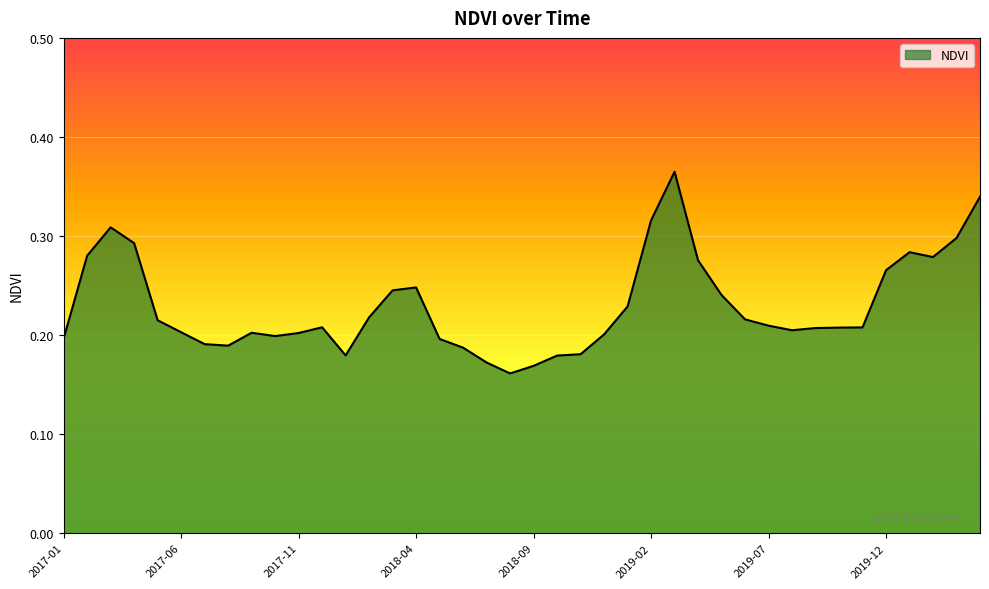

List the labels in order of value, smallest first.

2018-08, 2018-09, 2018-07, 2018-10, 2018-01, 2018-11, 2018-06, 2017-08, 2017-07, 2018-05, 2017-01, 2017-10, 2018-12, 2017-11, 2017-09, 2017-06, 2019-08, 2019-09, 2019-10, 2019-11, 2017-12, 2019-07, 2017-05, 2019-06, 2018-02, 2019-01, 2019-05, 2018-03, 2018-04, 2019-12, 2019-04, 2020-02, 2017-02, 2020-01, 2017-04, 2020-03, 2017-03, 2019-02, 2020-04, 2019-03